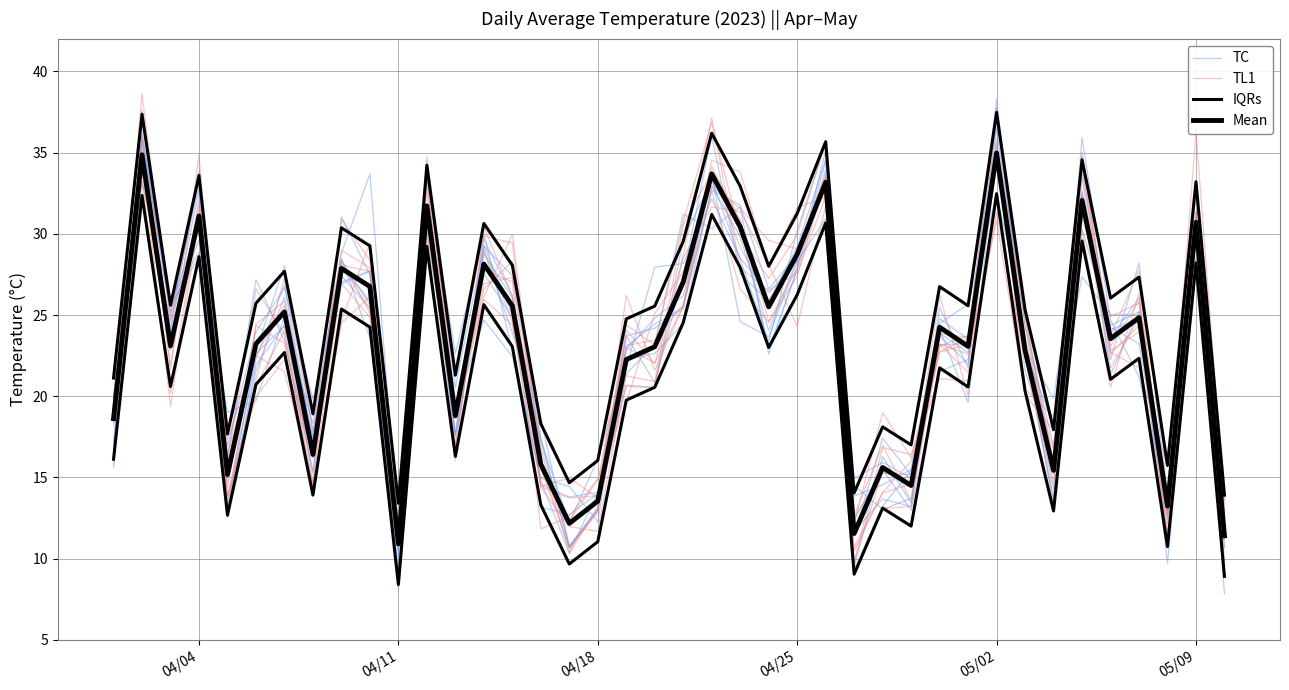

At which category is the sum across all series the highest?

05/02